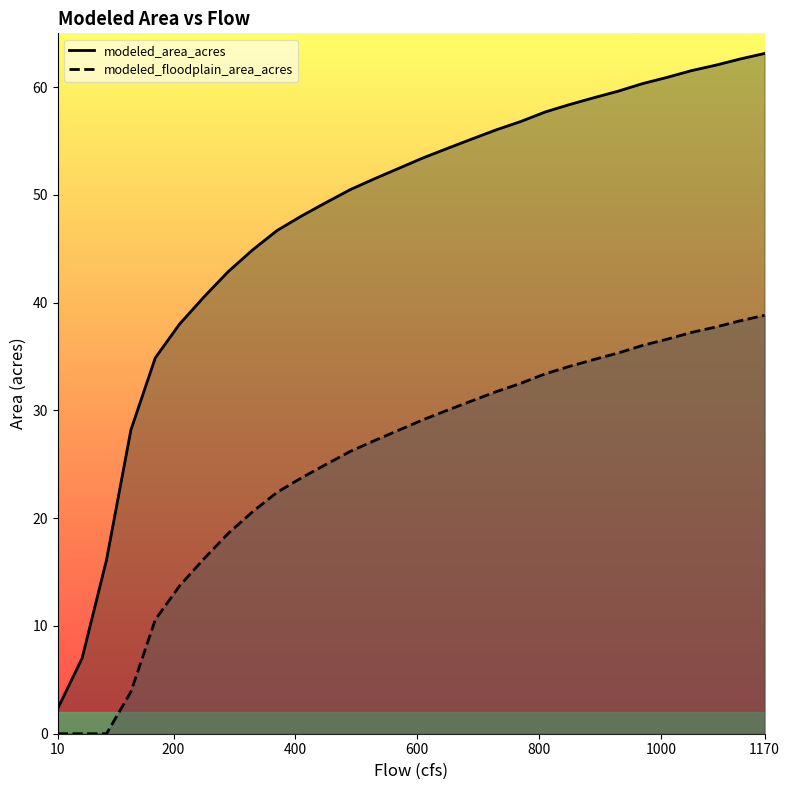

Between 196 and 650, which is larger?

650